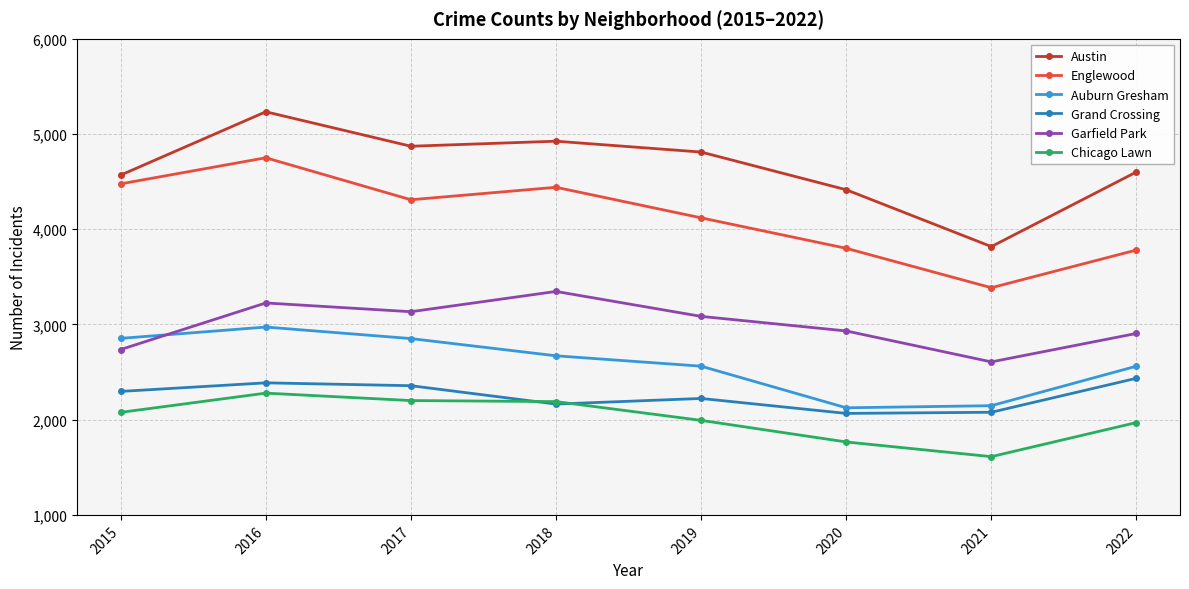

What is the sum of the Austin values at 2017 and 2015?

9441